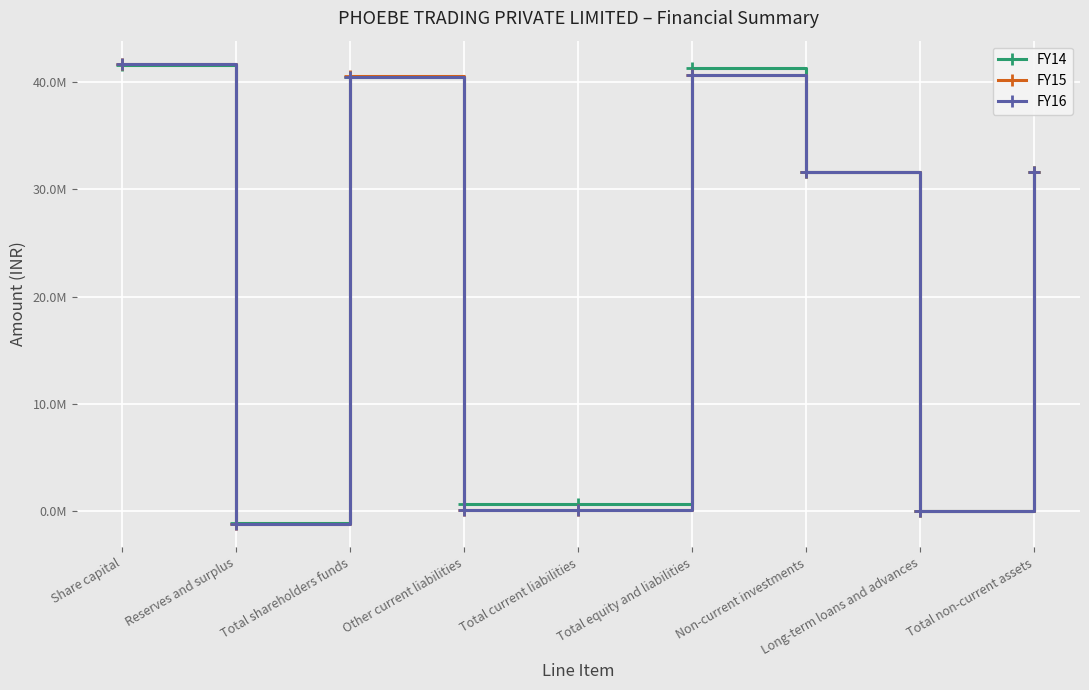

How many lines are shown in the chart?

3